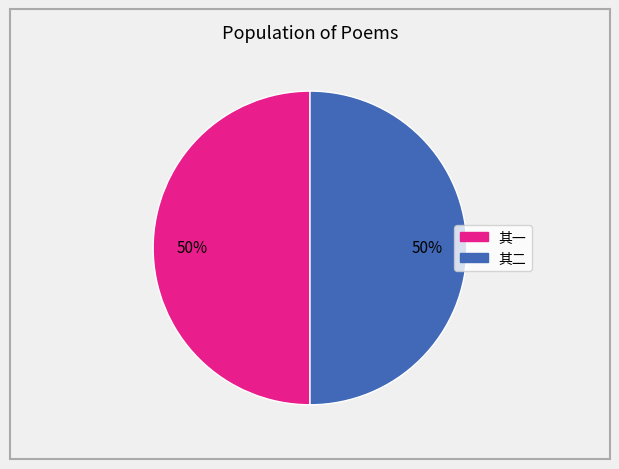

To the nearest percent, what is the average slice percentage?

50%